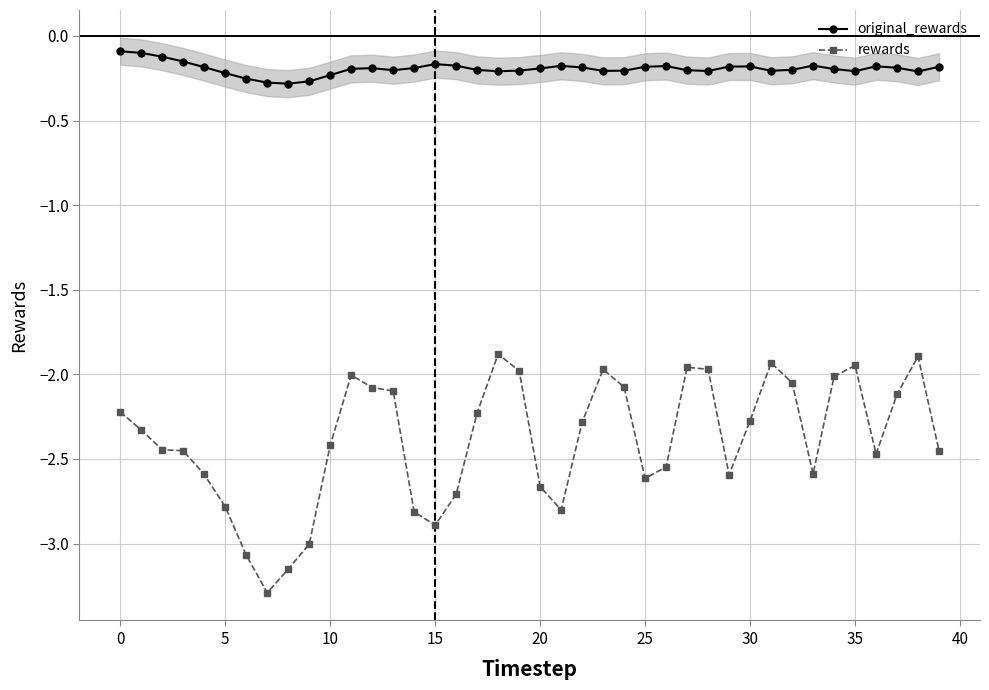

What is the value of the original_rewards point at the 2nd from the left?

-0.1